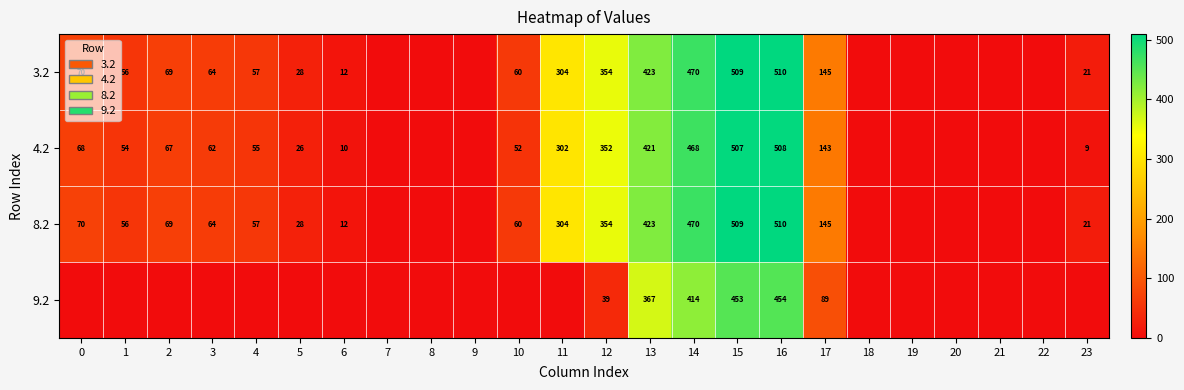

Between 3 and 19, which is larger?

3